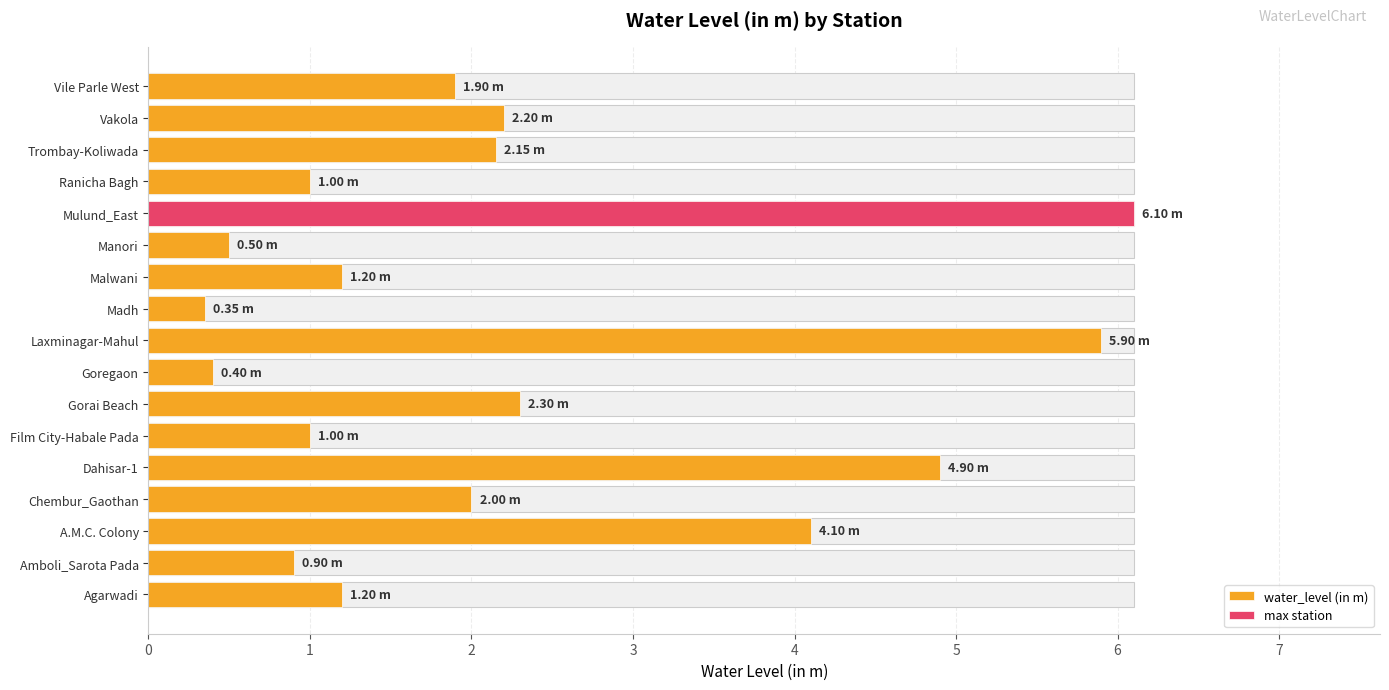

What is the greatest value displayed?

6.1